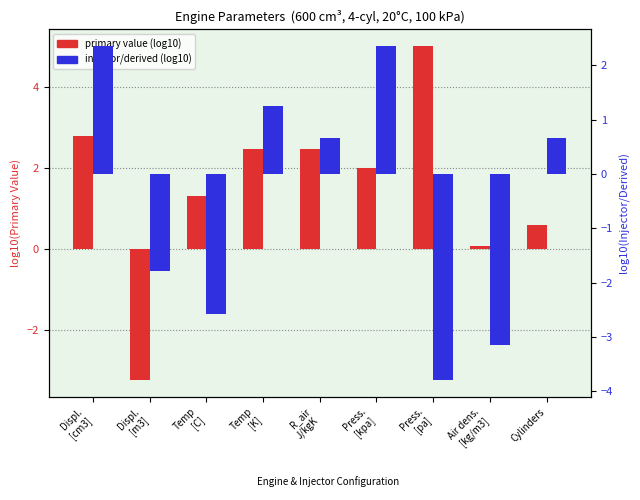

Which category has the lowest value in the log10(primary value) series?

Displ.
[m3]